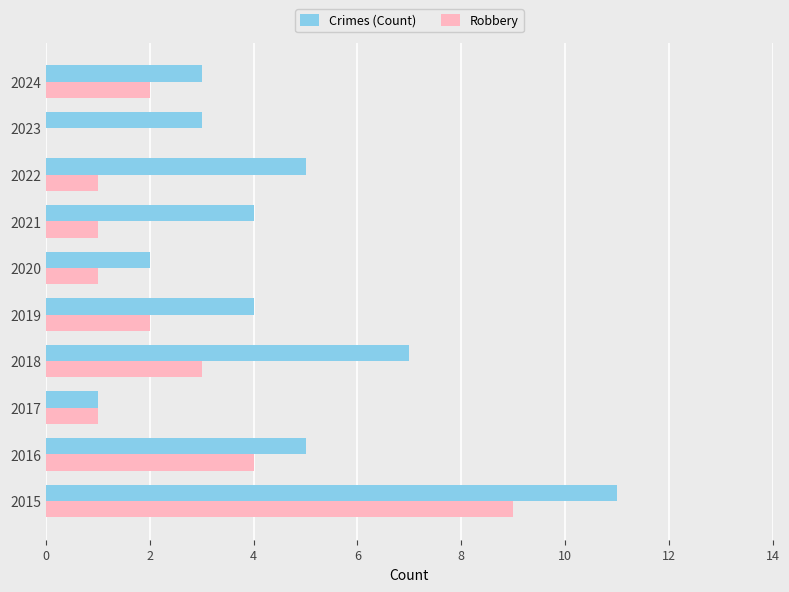

What is the sum of all Crimes (Count) values?

45